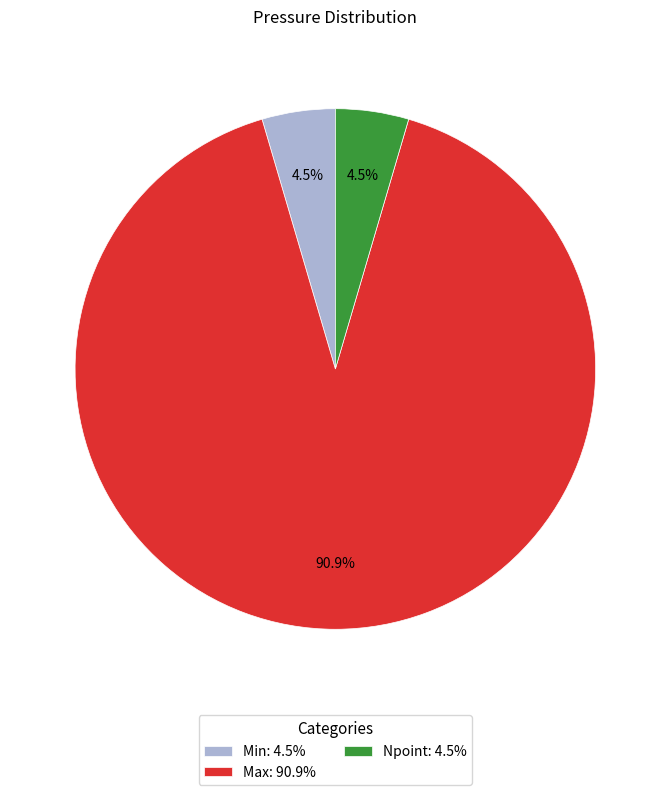

Do Max: 90.9% and Min: 4.5% together represent more than half of the pie?

Yes